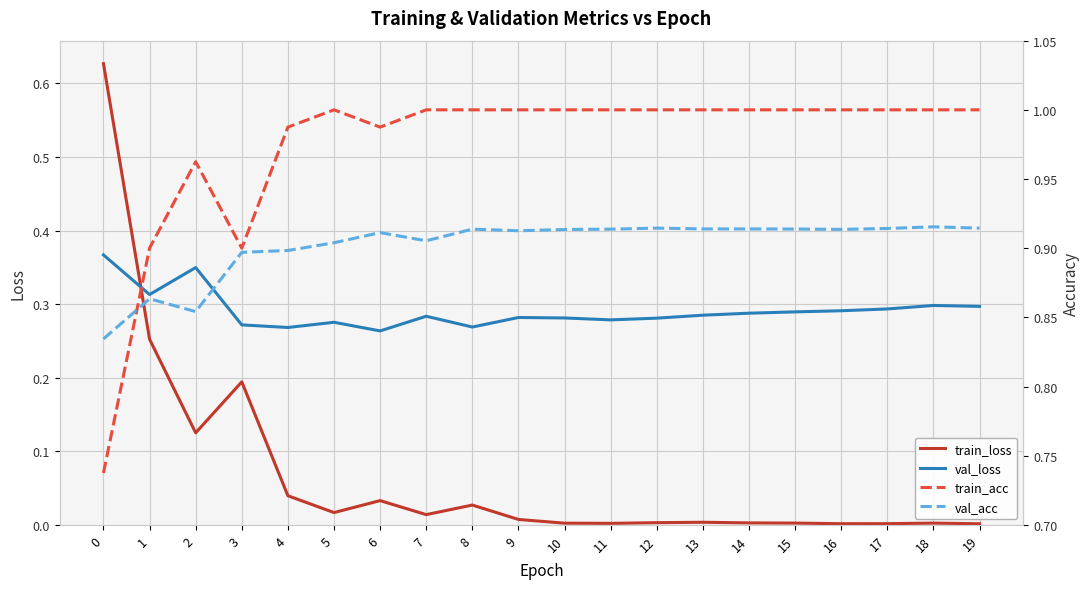

Reading left to right, transcribe all the data shown in this chart.

train_loss: 0=0.6	1=0.3	2=0.1	3=0.2	4=0.0	5=0.0	6=0.0	7=0.0	8=0.0	9=0.0	10=0.0	11=0.0	12=0.0	13=0.0	14=0.0	15=0.0	16=0.0	17=0.0	18=0.0	19=0.0
val_loss: 0=0.4	1=0.3	2=0.3	3=0.3	4=0.3	5=0.3	6=0.3	7=0.3	8=0.3	9=0.3	10=0.3	11=0.3	12=0.3	13=0.3	14=0.3	15=0.3	16=0.3	17=0.3	18=0.3	19=0.3
train_acc: 0=0.7	1=0.9	2=1.0	3=0.9	4=1.0	5=1.0	6=1.0	7=1.0	8=1.0	9=1.0	10=1.0	11=1.0	12=1.0	13=1.0	14=1.0	15=1.0	16=1.0	17=1.0	18=1.0	19=1.0
val_acc: 0=0.8	1=0.9	2=0.9	3=0.9	4=0.9	5=0.9	6=0.9	7=0.9	8=0.9	9=0.9	10=0.9	11=0.9	12=0.9	13=0.9	14=0.9	15=0.9	16=0.9	17=0.9	18=0.9	19=0.9